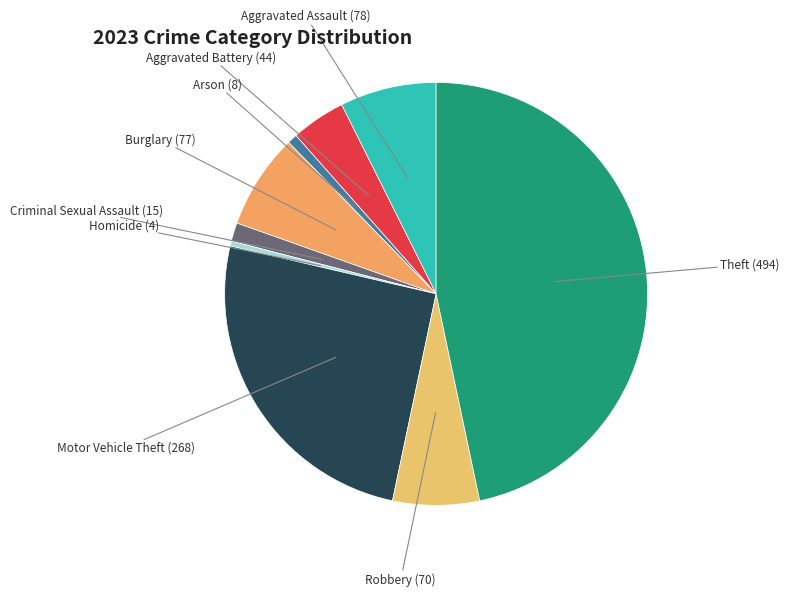

Approximately how many times larger is the value at Motor Vehicle Theft compared to Theft?

0.5